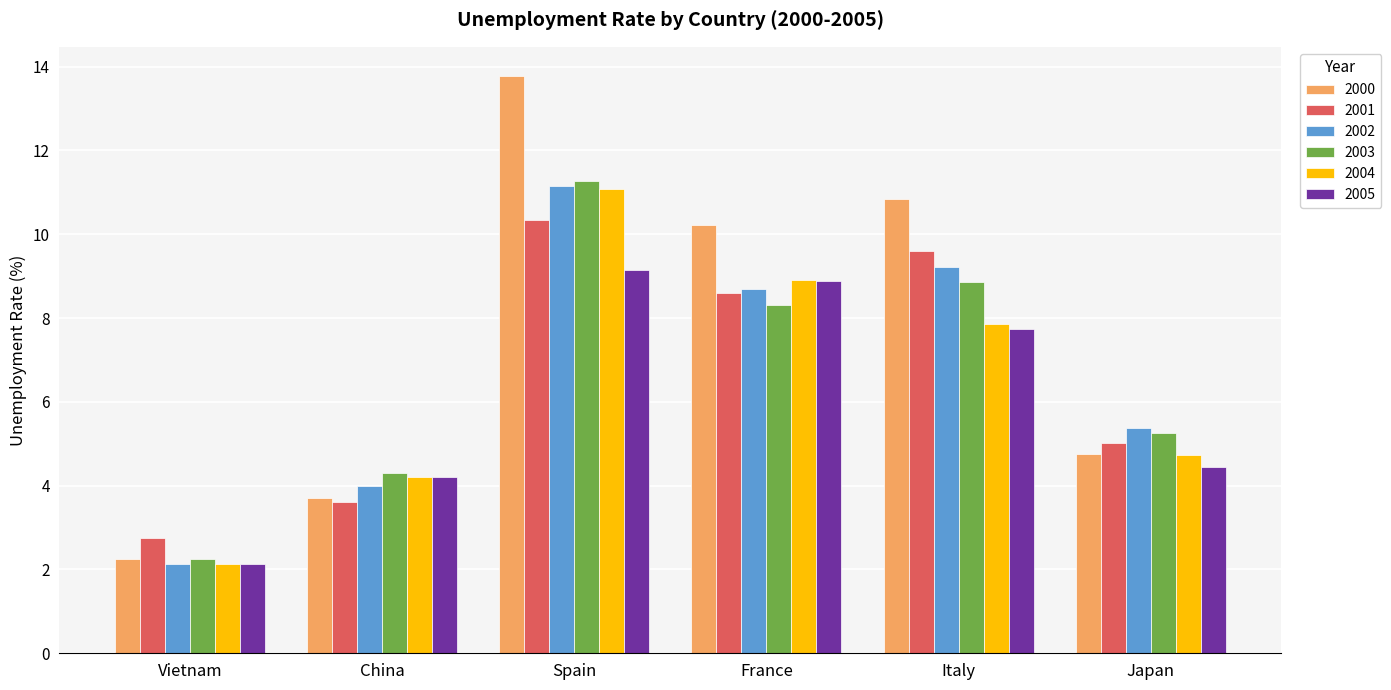

What is the spread (max minus min) of values at Italy?

3.1